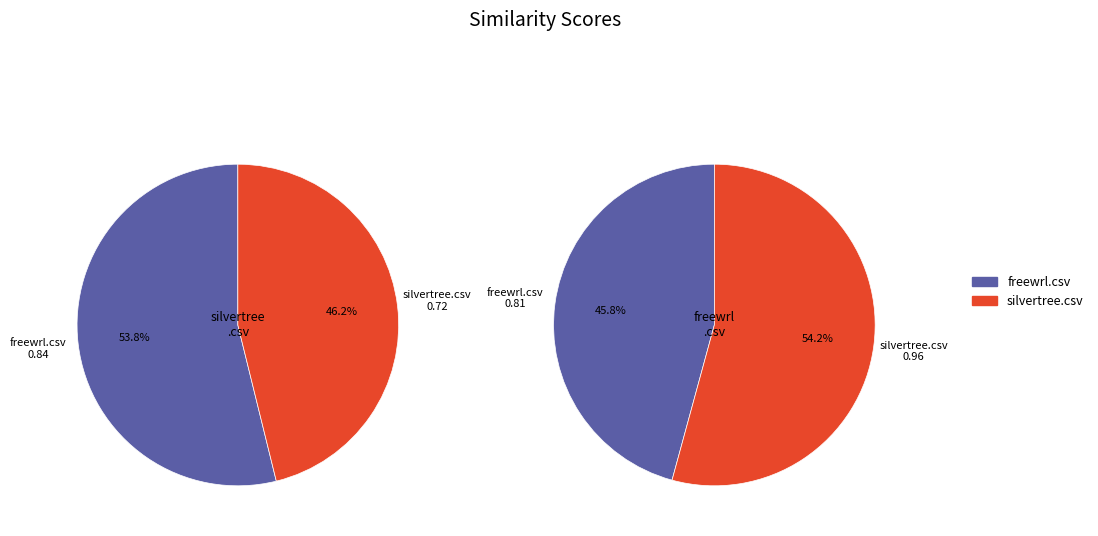

The freewrl.csv slice represents 53% of the pie. True or false?

False